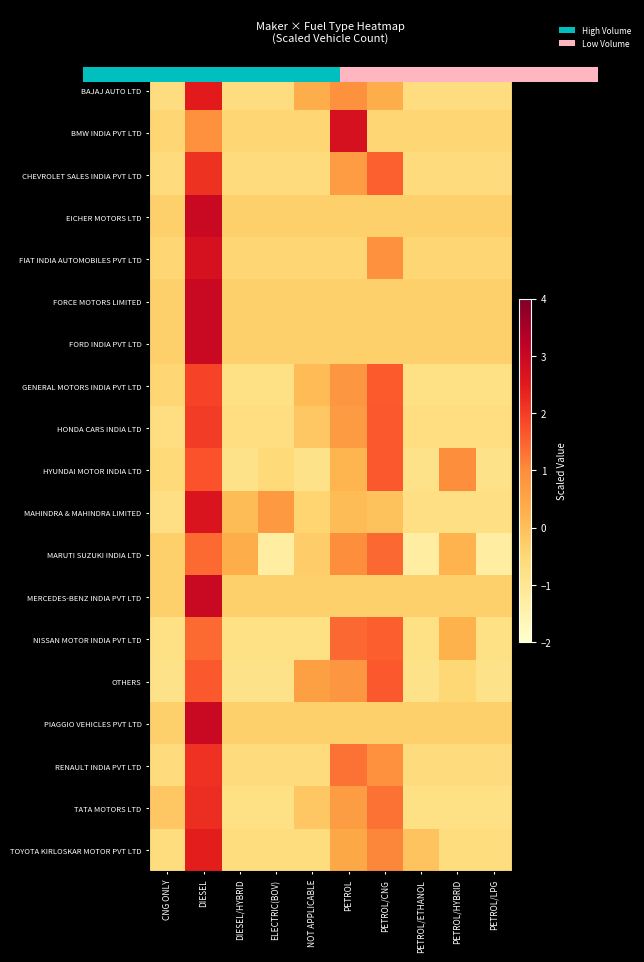

Which has a higher value, PETROL/ETHANOL or CNG ONLY?

PETROL/ETHANOL